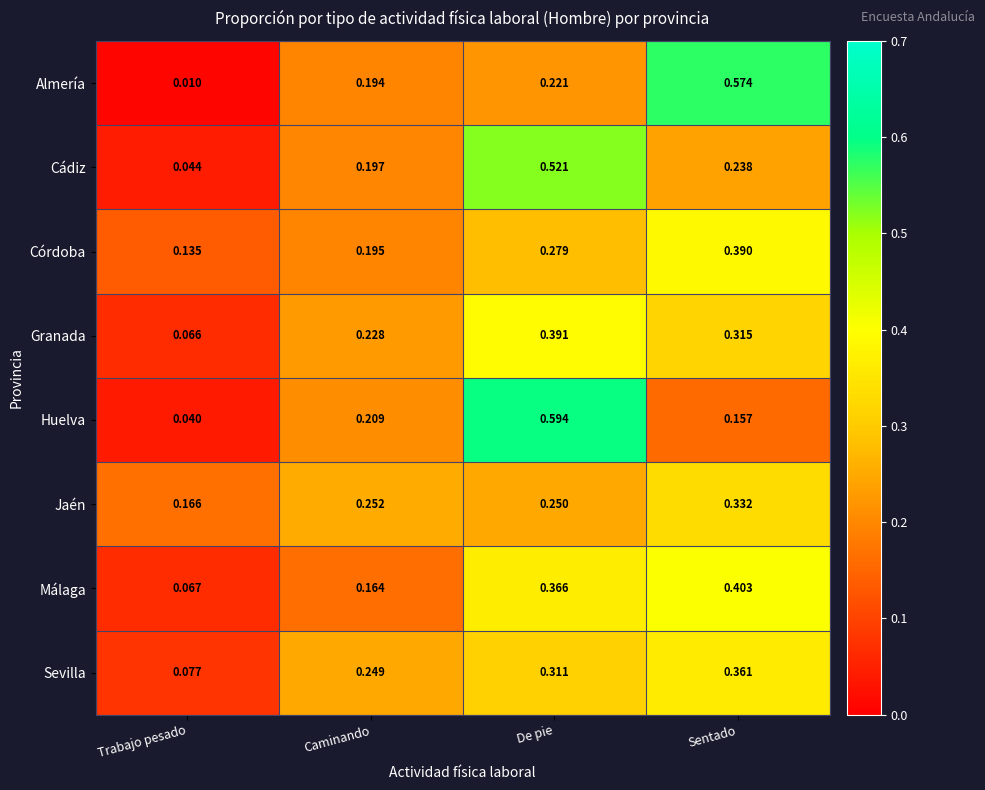

How many categories are shown in the chart?

4